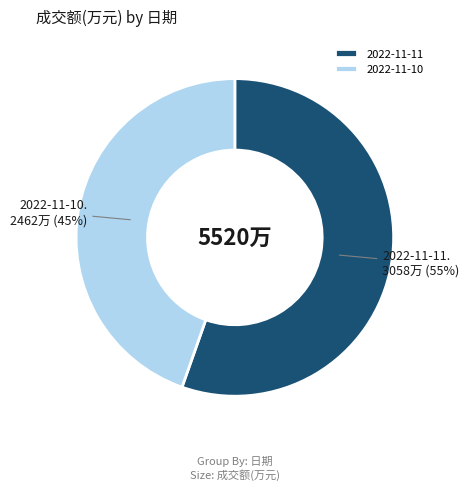

True or false: 2022-11-10 accounts for 45% of the total.

True